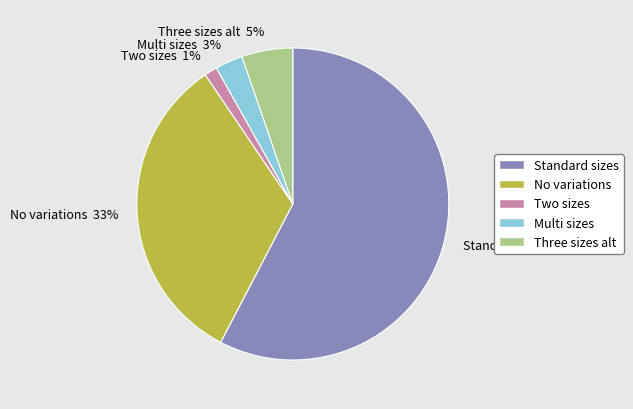

To the nearest percent, what percentage of the pie is Multi sizes?

3%